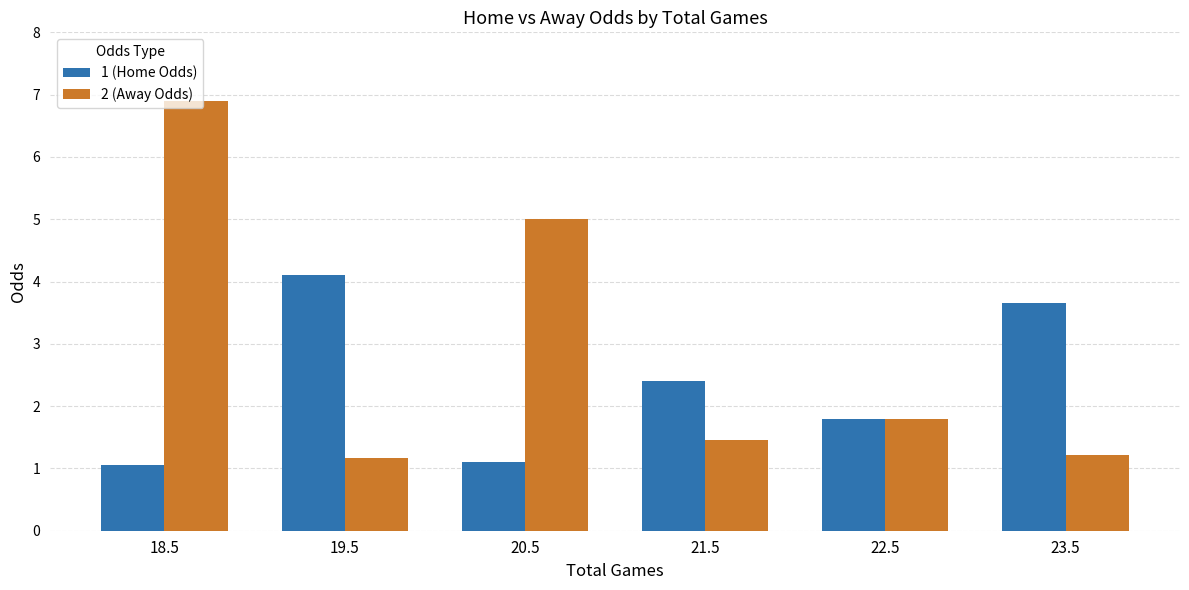

What is the maximum value for 2 (Away Odds)?

6.9